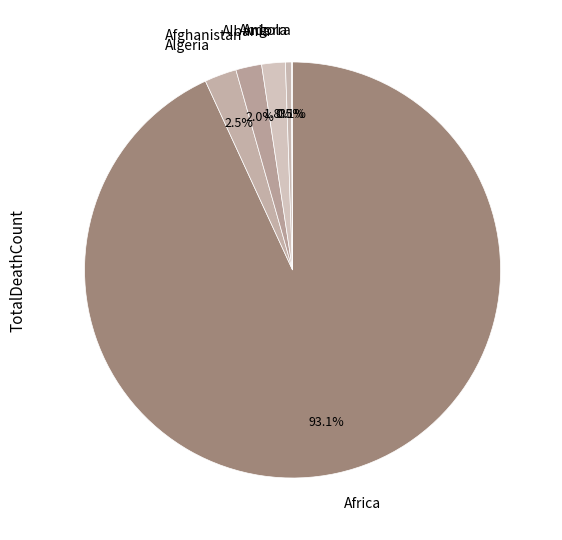

Which category accounts for the majority?

Africa